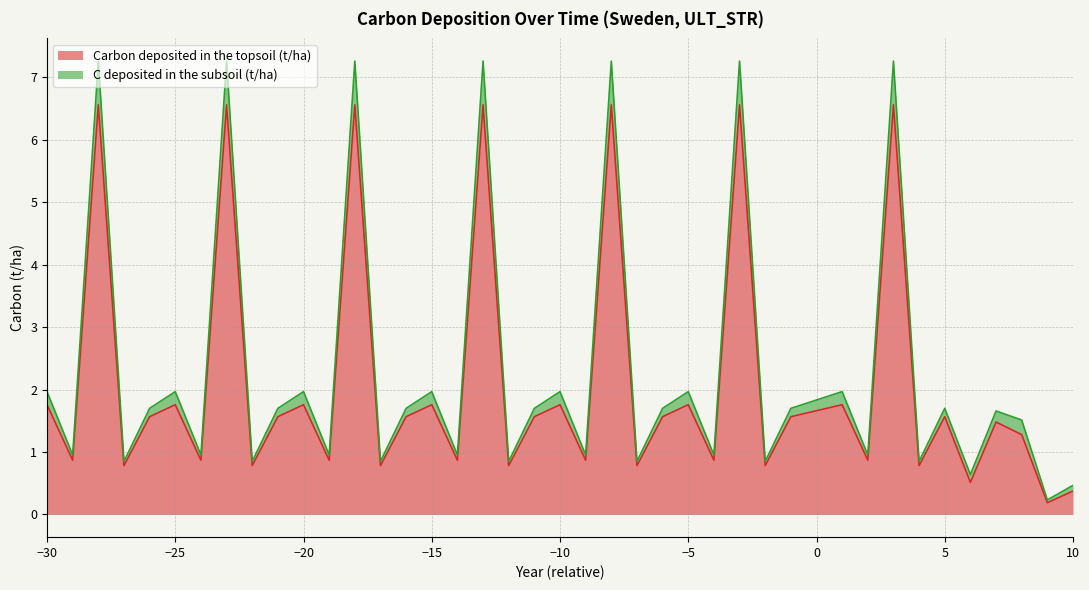

At which category does Carbon deposited in the topsoil (t/ha) reach its first local peak?

-28